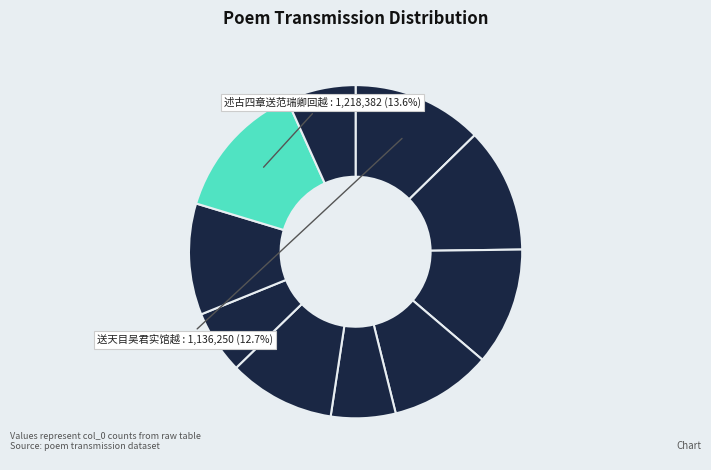

How many slices are in this pie chart?

10